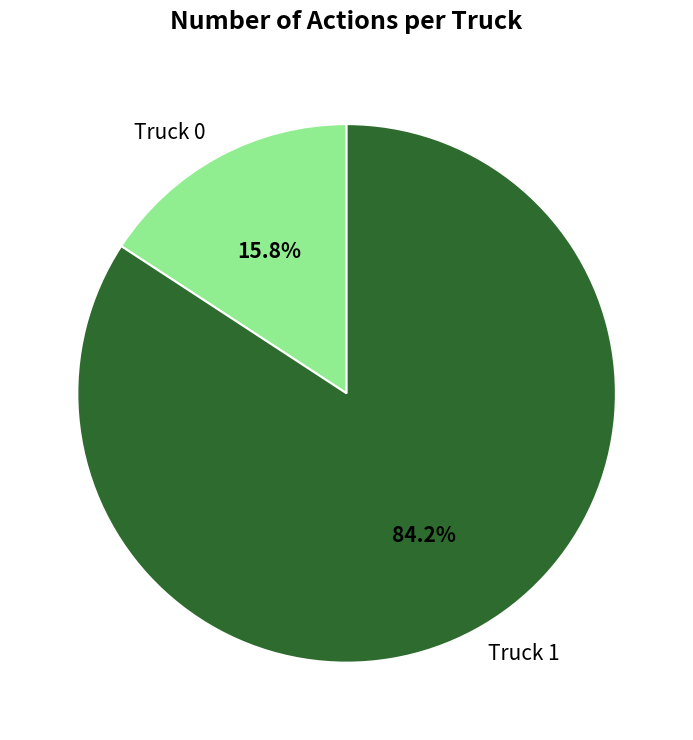

What is the ratio of the value at Truck 0 to the value at Truck 1?

0.2